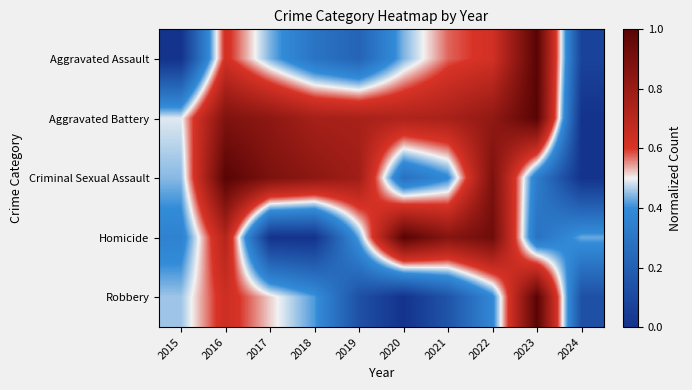

Which label corresponds to the largest value in the chart?

2023